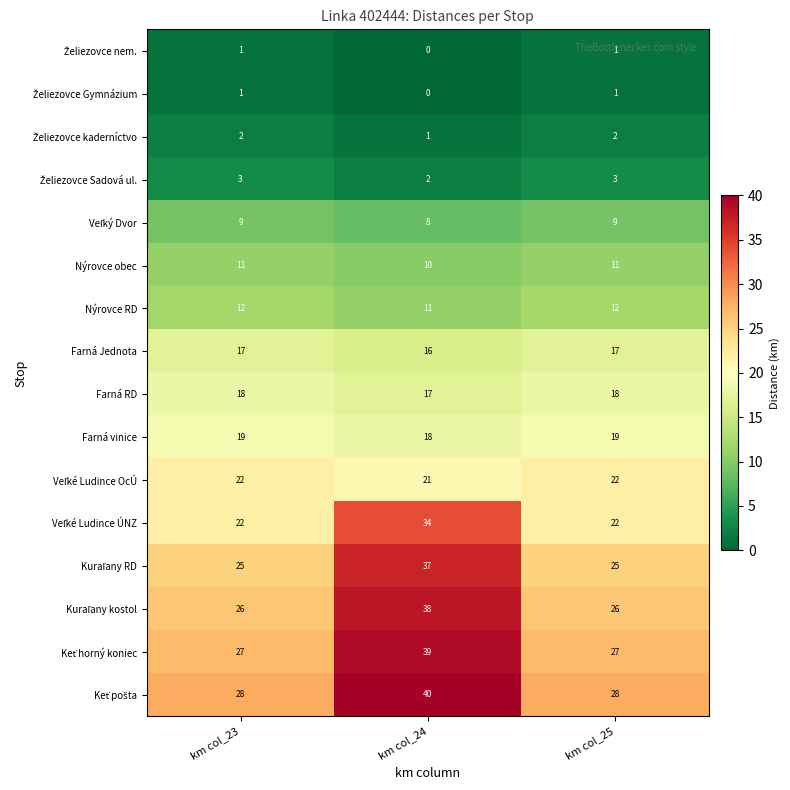

What is the sum of the Nýrovce RD values at km col_24 and km col_25?

23